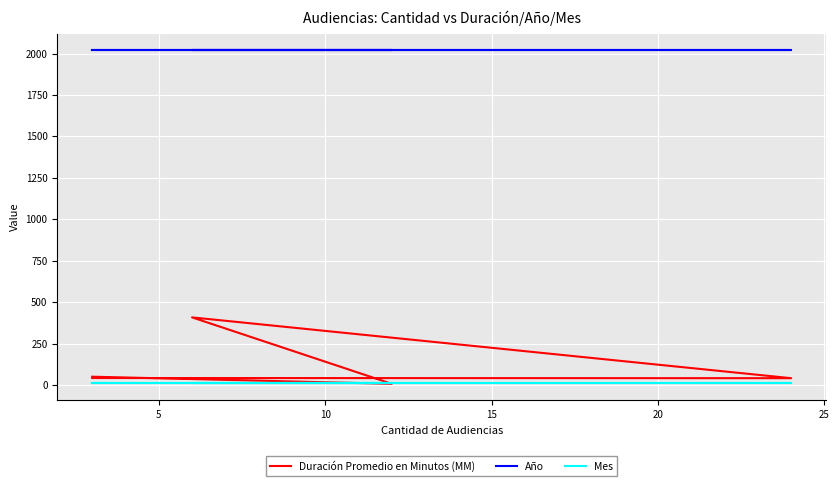

What is the approximate value of Duración Promedio en Minutos (MM) at 20?

50